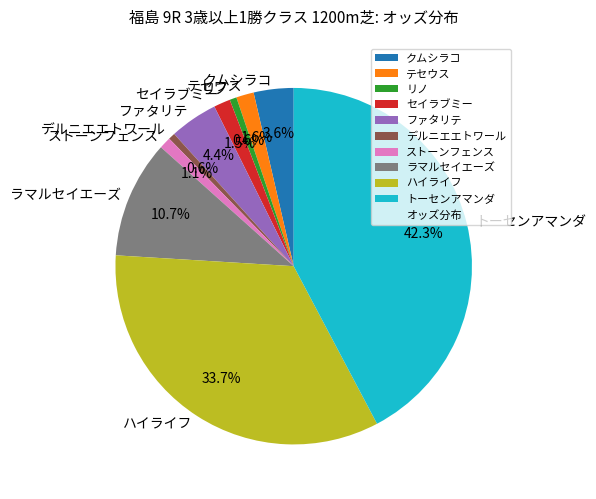

To the nearest percent, what is the difference between the largest and smallest slice percentages?

42%